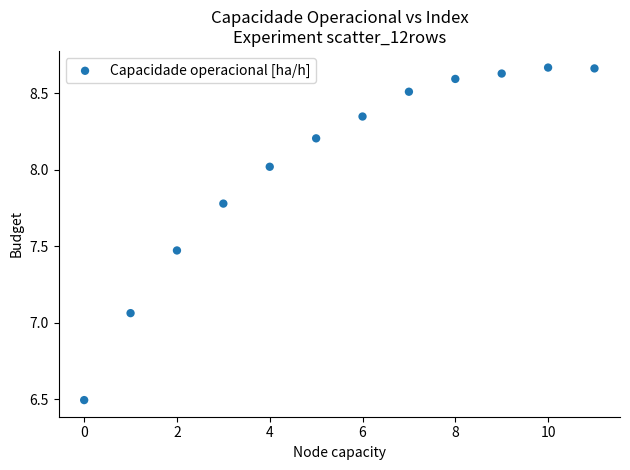

What is the range of Y values (max minus min)?

2.2